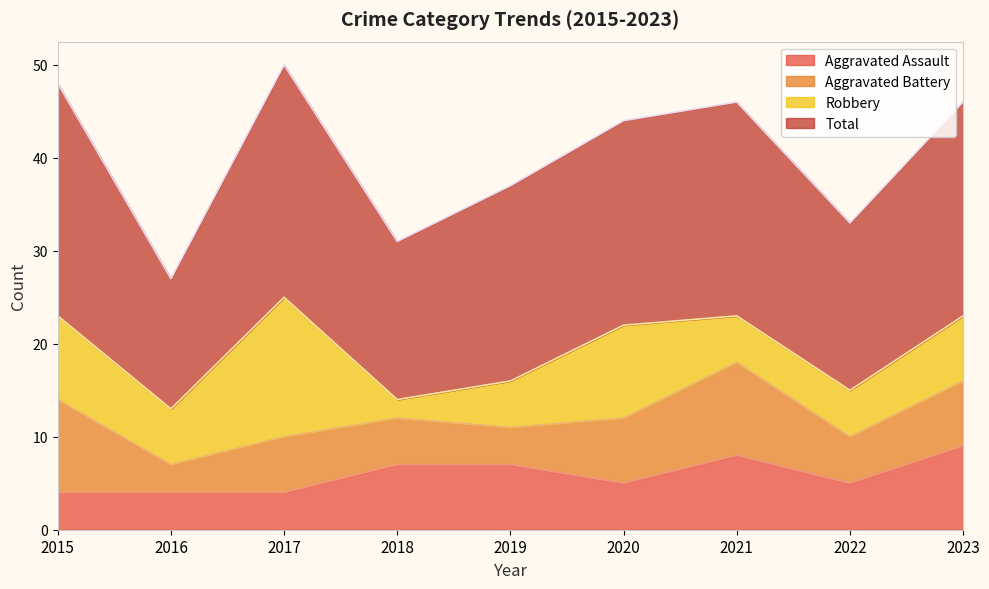

What are all the series names shown in the legend?

Aggravated Assault, Aggravated Battery, Robbery, Total